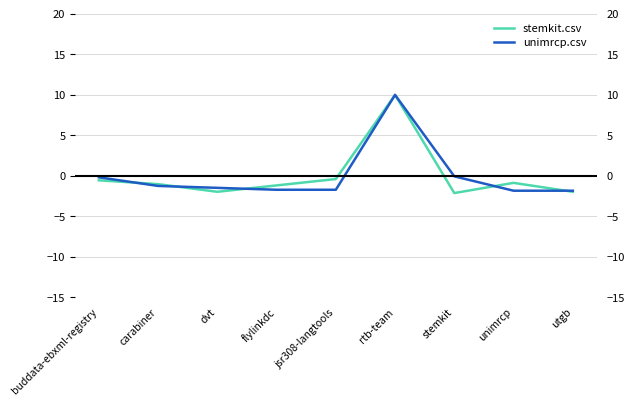

Which series has the largest total across all categories?

unimrcp.csv